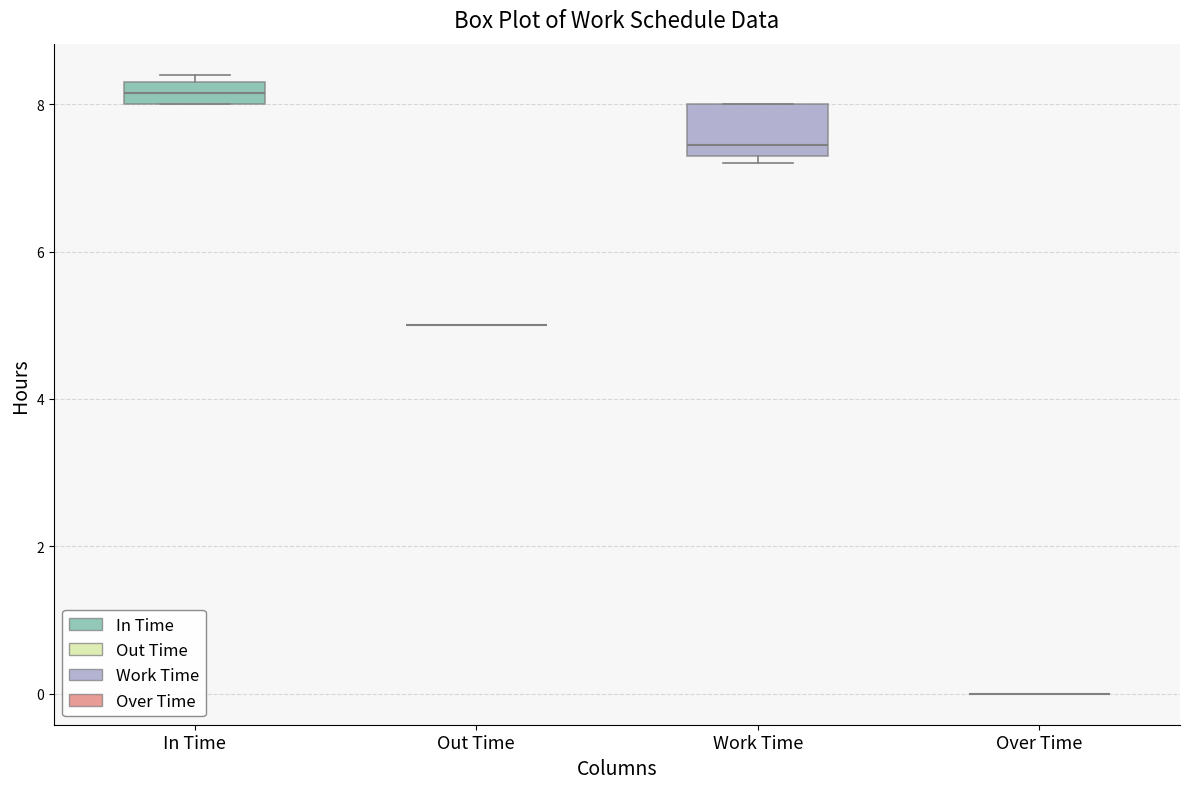

Which box is the tallest, from its lower edge to its upper edge?

Work Time